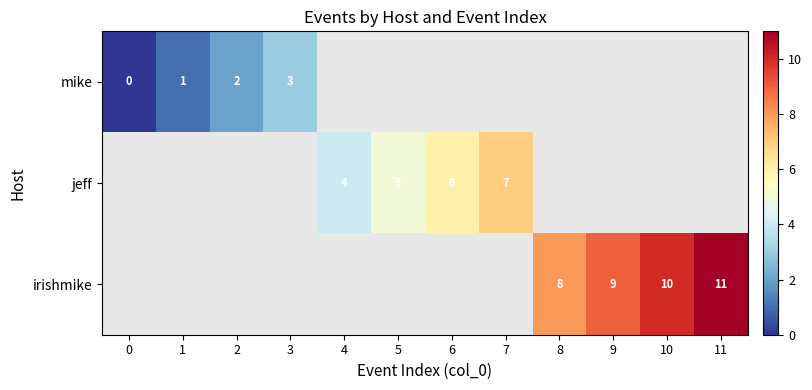

The value of jeff at 4 is 1.4. True or false?

False